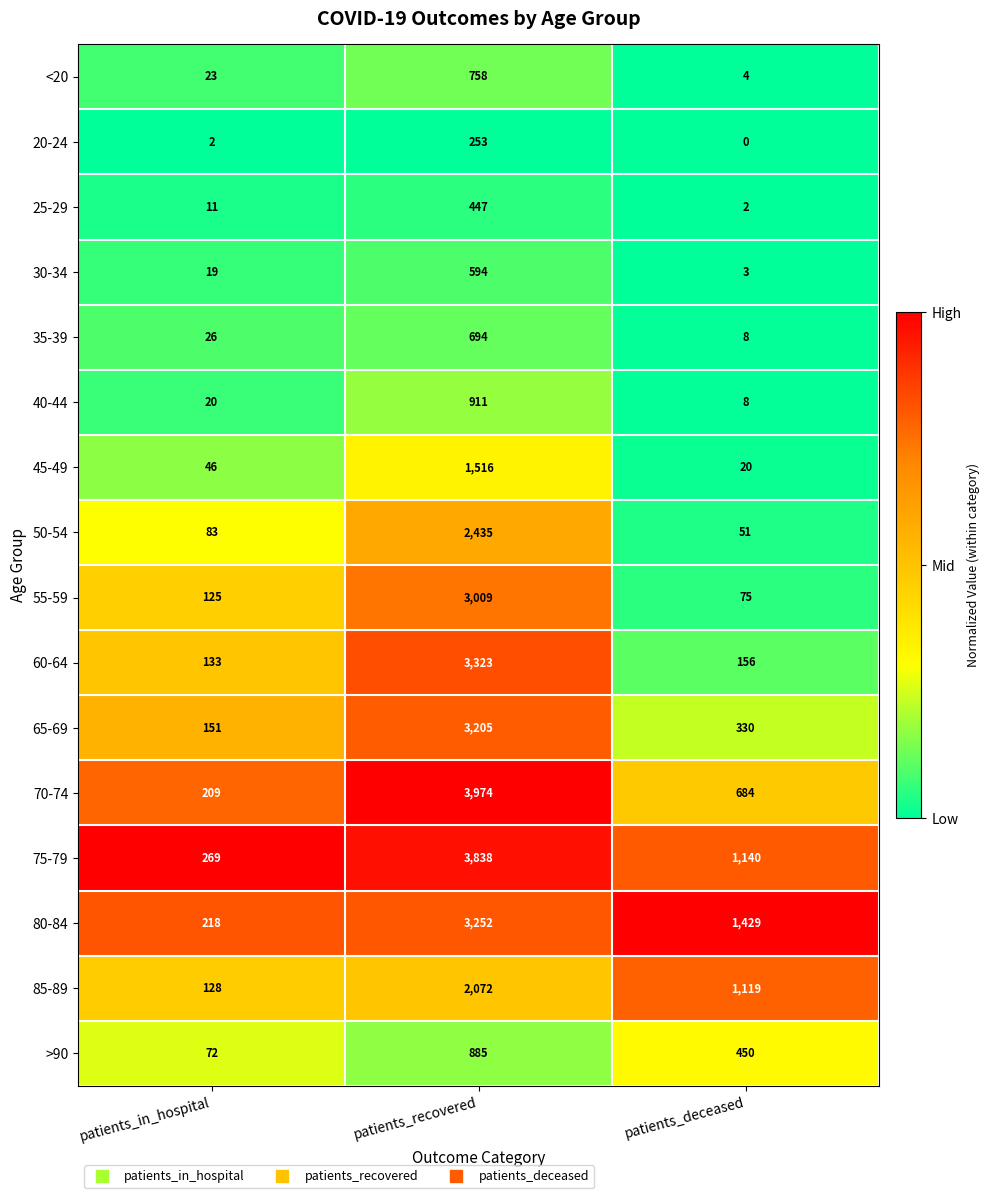

At which category is the sum across all series the highest?

patients_recovered